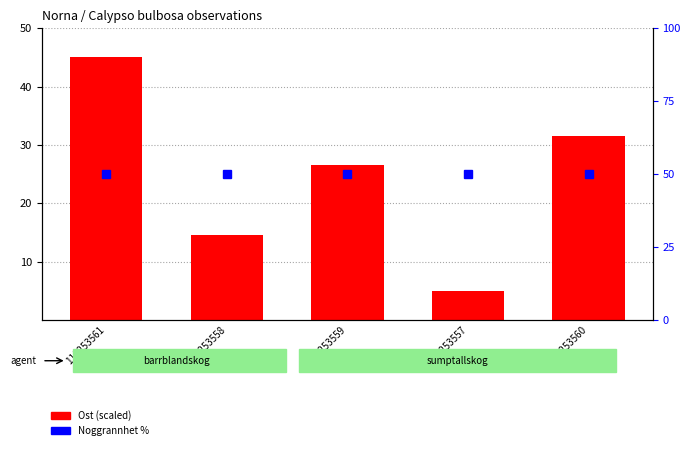

List the series in order of their overall mean, highest first.

Noggrannhet %, Ost (scaled)